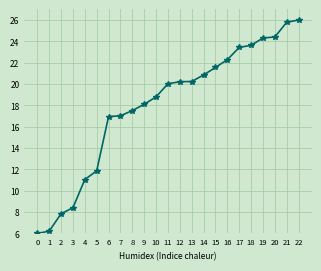

What is the value of the 4th point from the left?

8.4